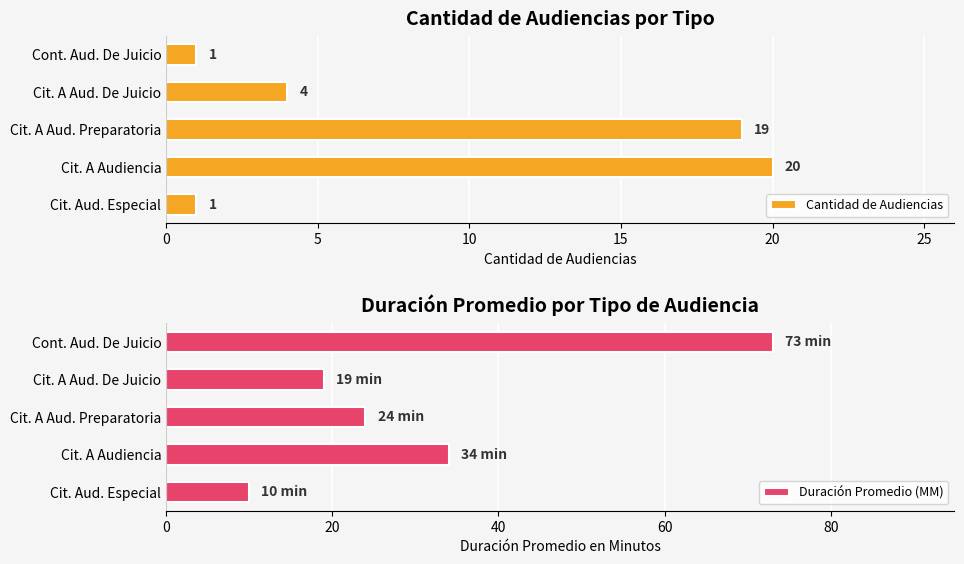

The Cantidad de Audiencias series shows 0 at Cit. Aud. Especial. True or false?

False